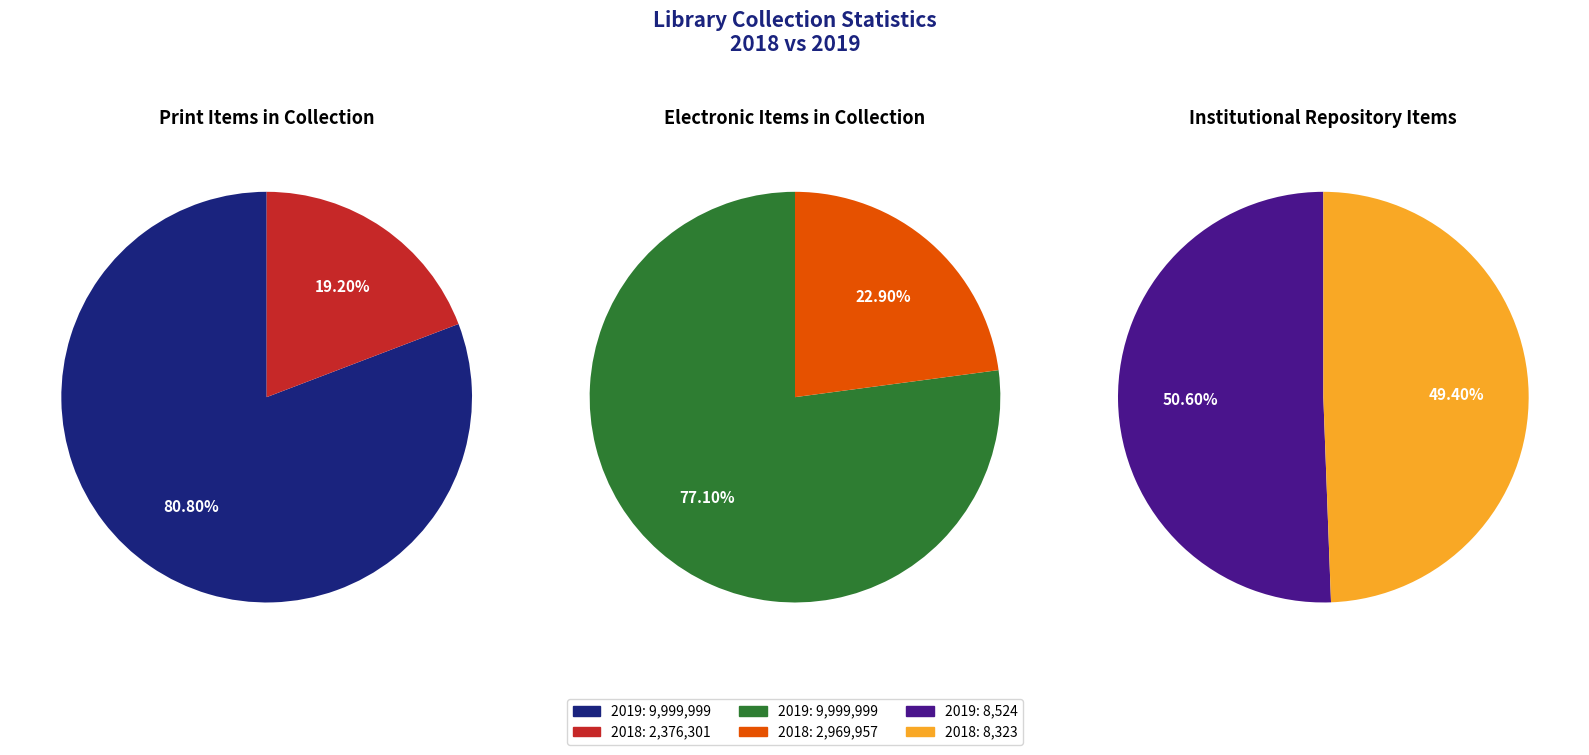

What percentage is NOT represented by 2018?

80.8%